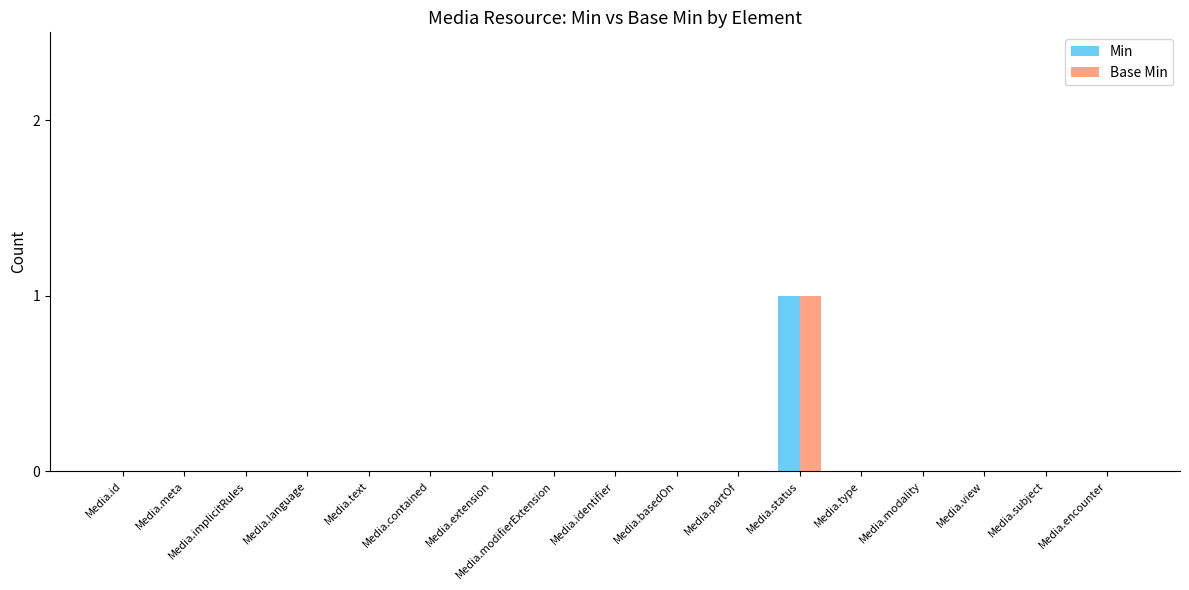

At which category is the sum across all series the highest?

Media.status